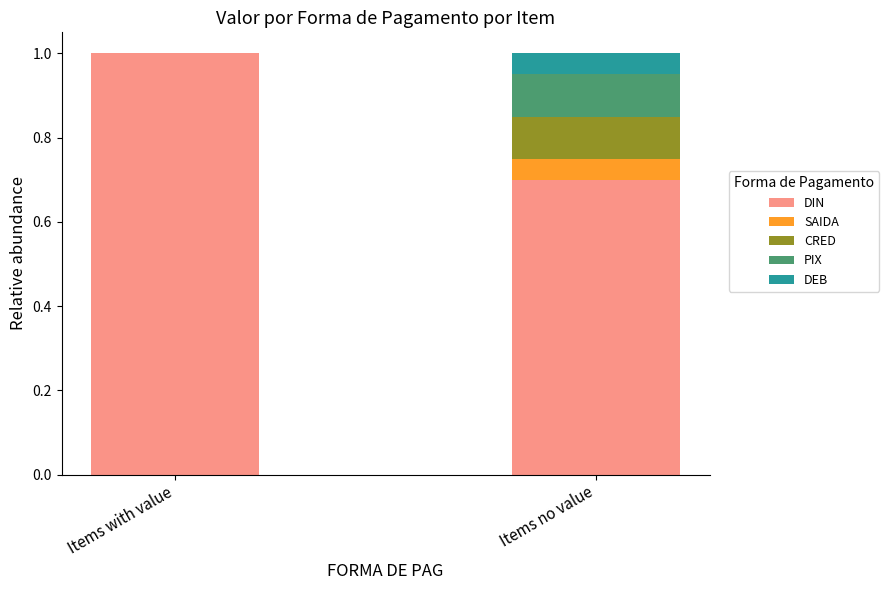

What is the total value across all series at Items with value?

1.0